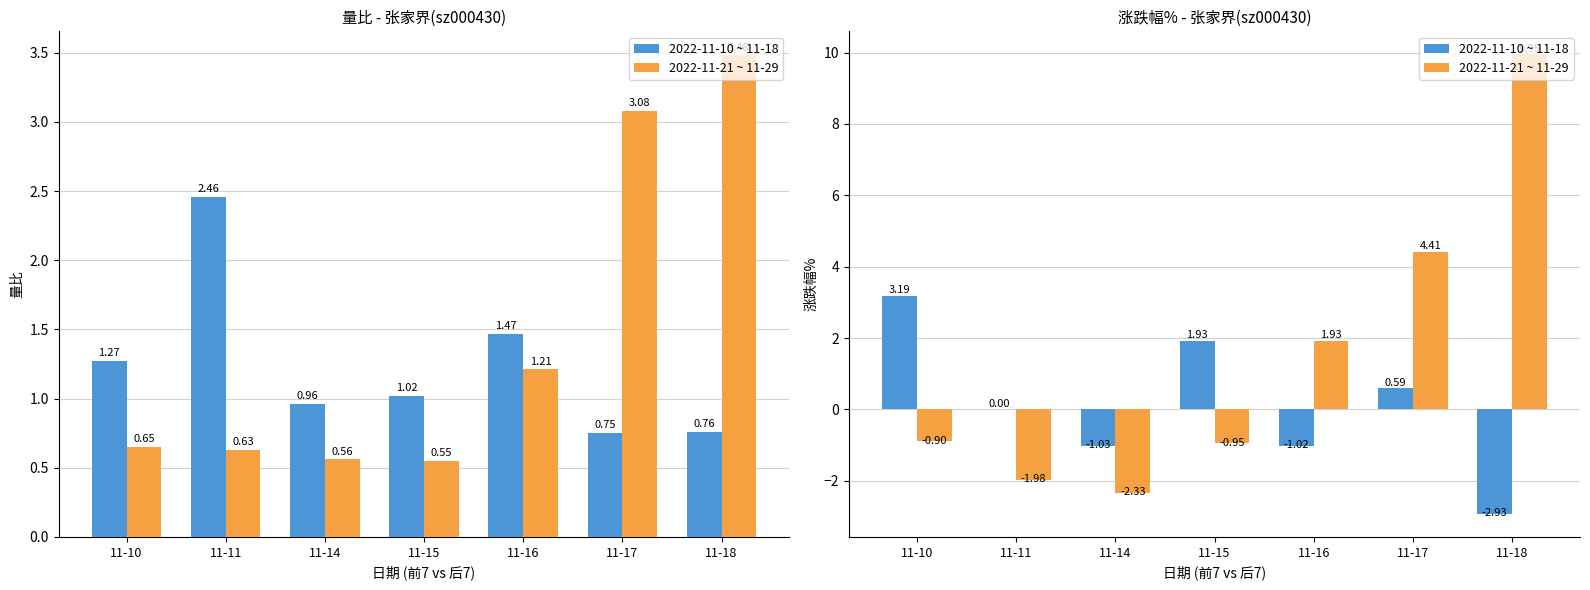

What is the highest value of the 2022-11-21 ~ 11-29 series?

9.9